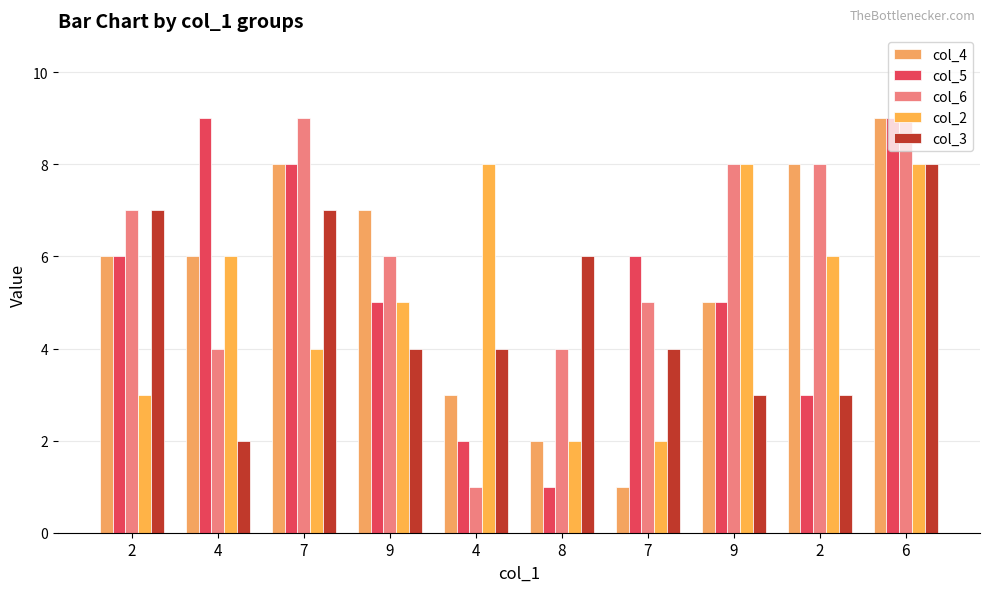

How many distinct data groups are displayed?

5